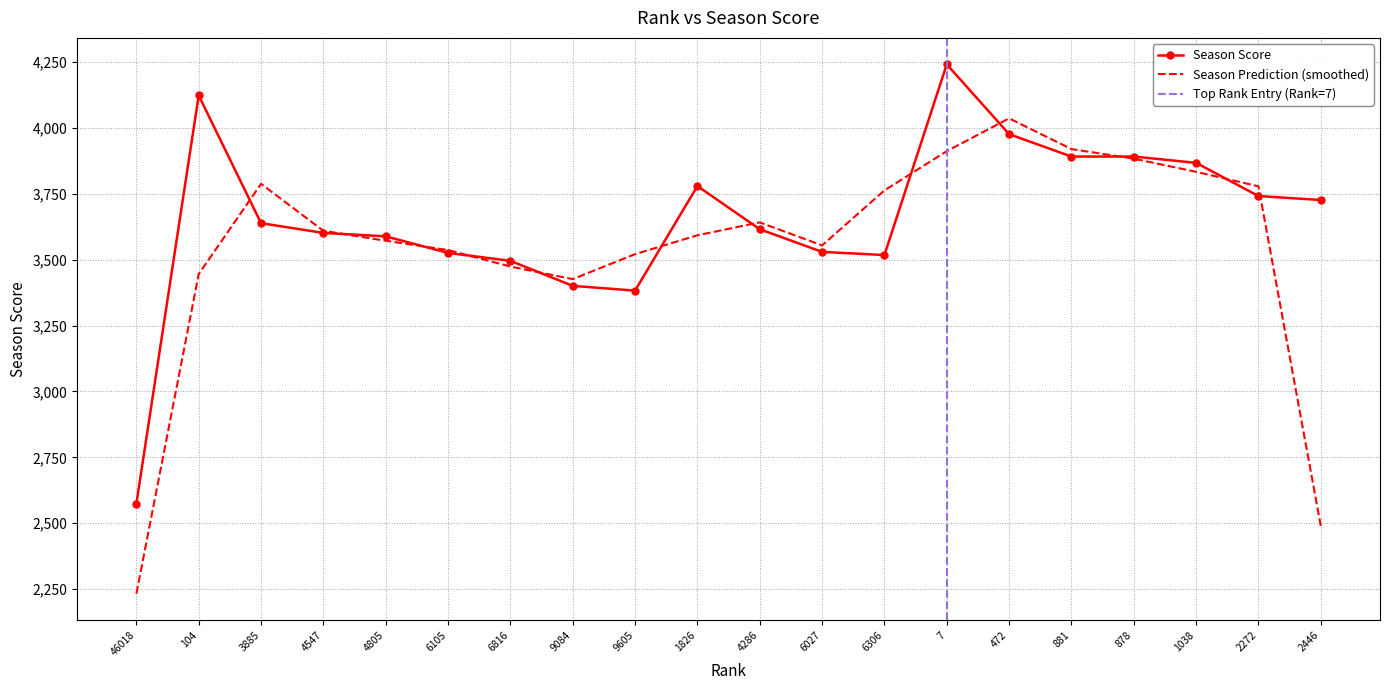

How many data points are above 3639?

9